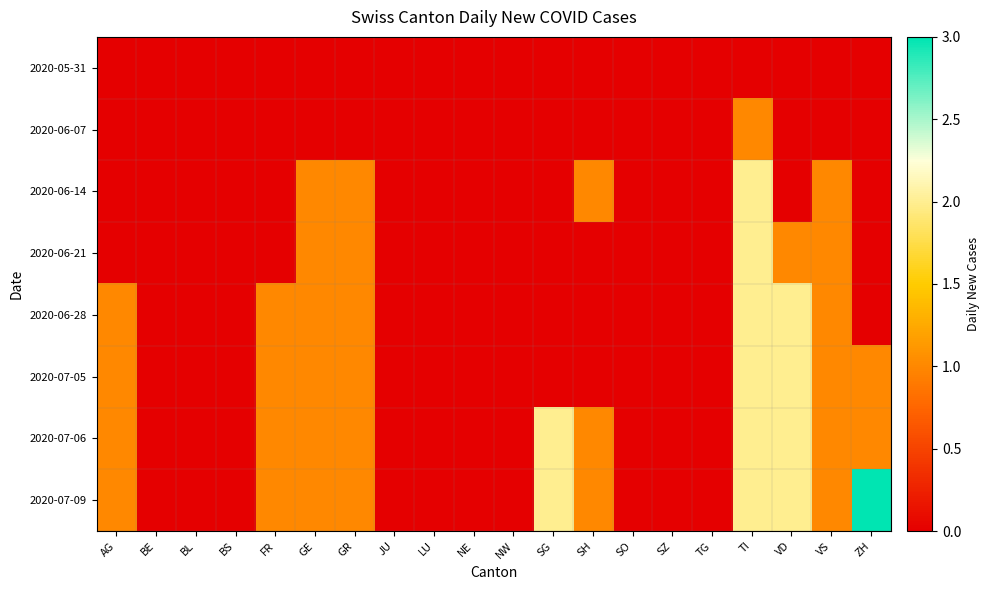

Which series has the widest spread of values?

2020-07-09